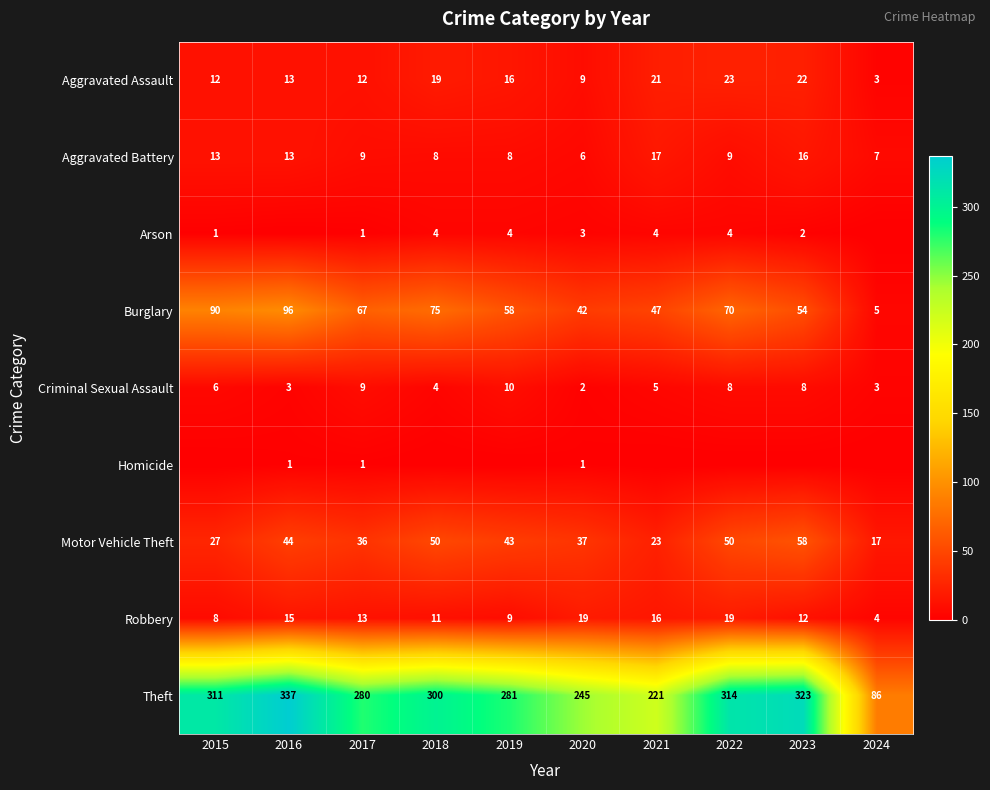

What is the average value of the Robbery series?

13